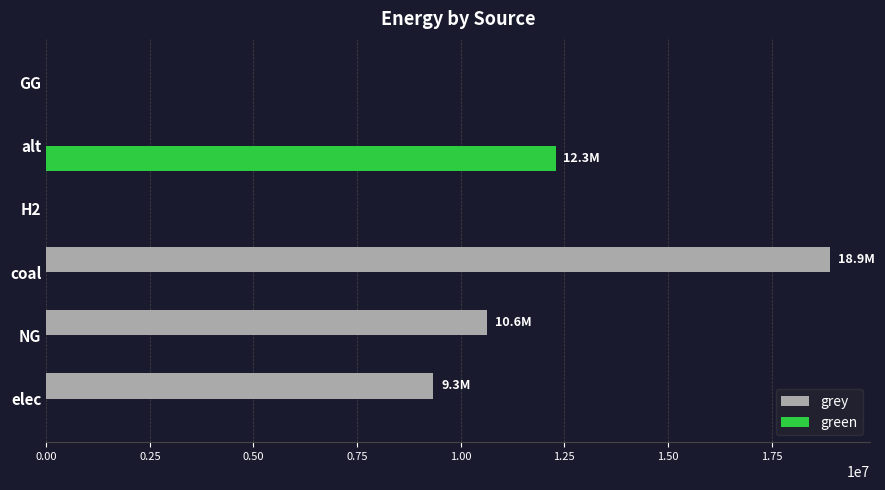

Which series has the largest total across all categories?

grey